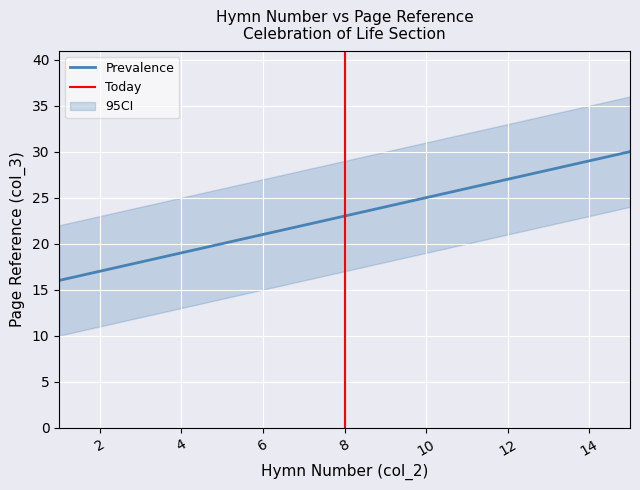

The Prevalence series shows 28 at 6. True or false?

False